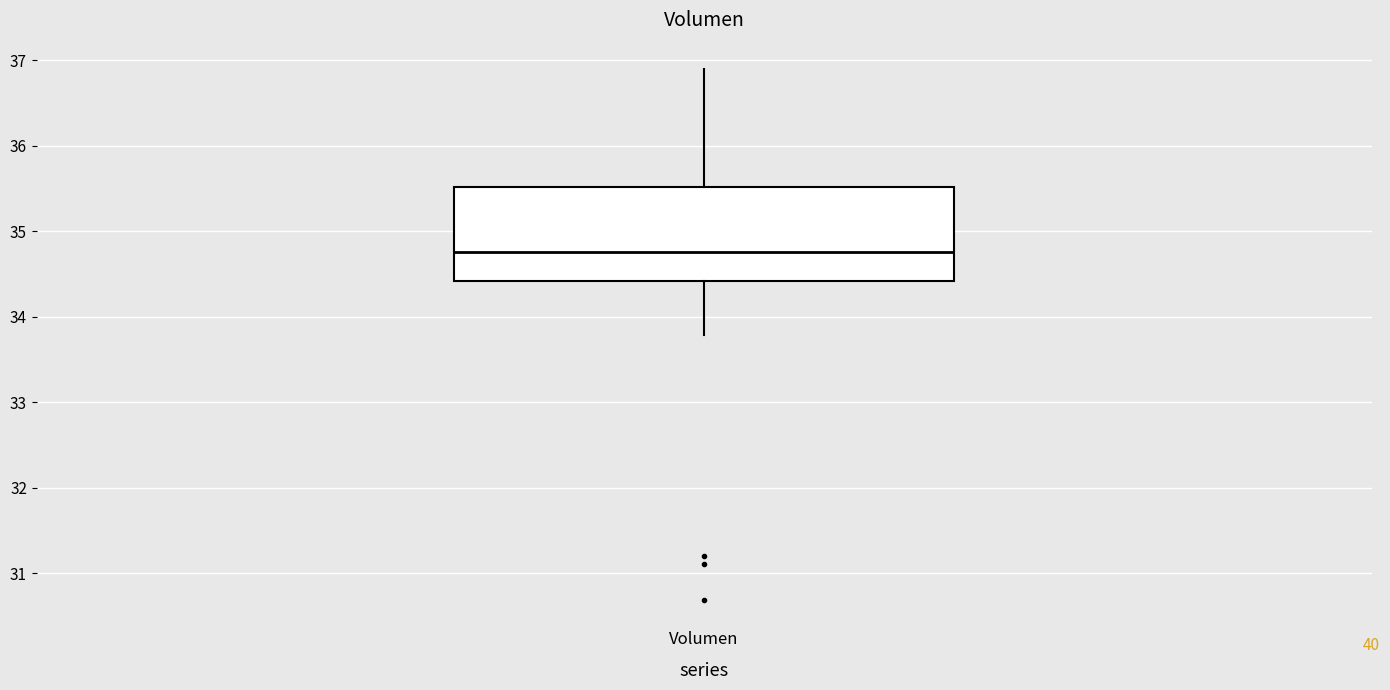

Where does the upper whisker of the box for Volumen end on the y-axis? The values are not printed on the chart, so give them approximately, as read against the axis.

36.9